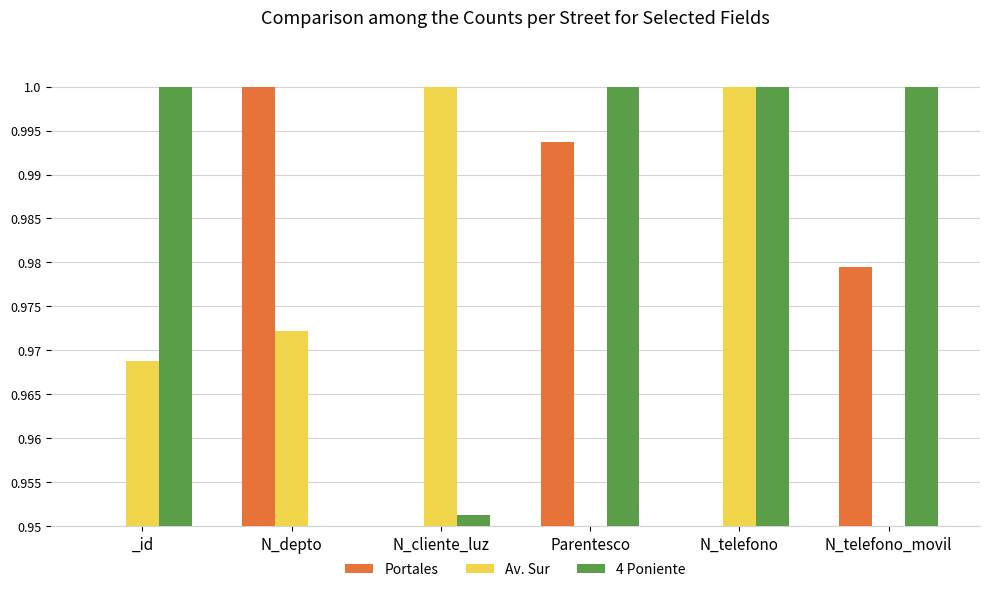

The 4 Poniente series shows 0.2 at Parentesco. True or false?

False